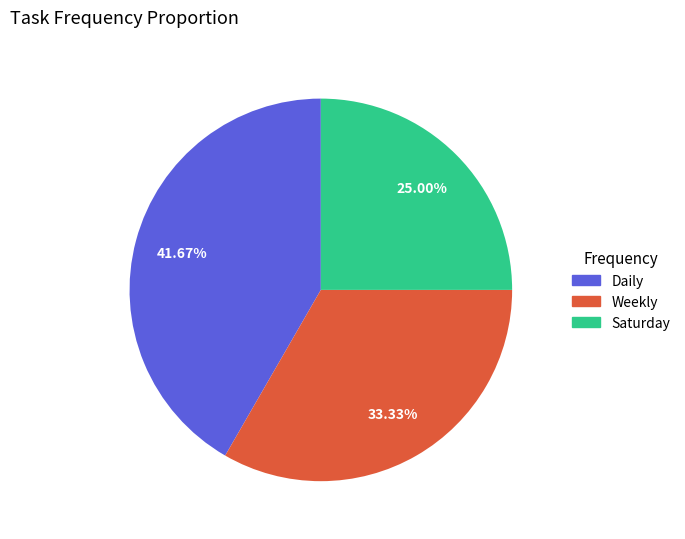

Is there a majority slice in this chart?

No